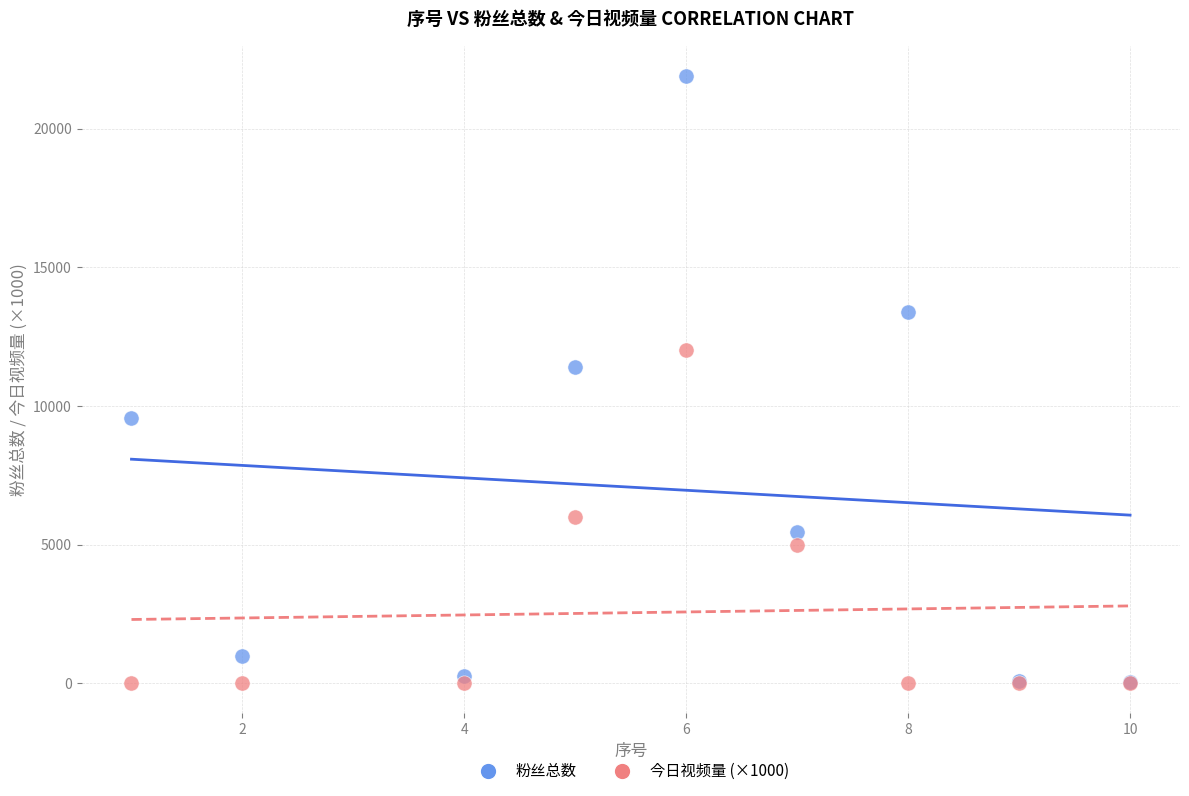

What are all the series names shown in the legend?

粉丝总数, 今日视频量 (×1000)